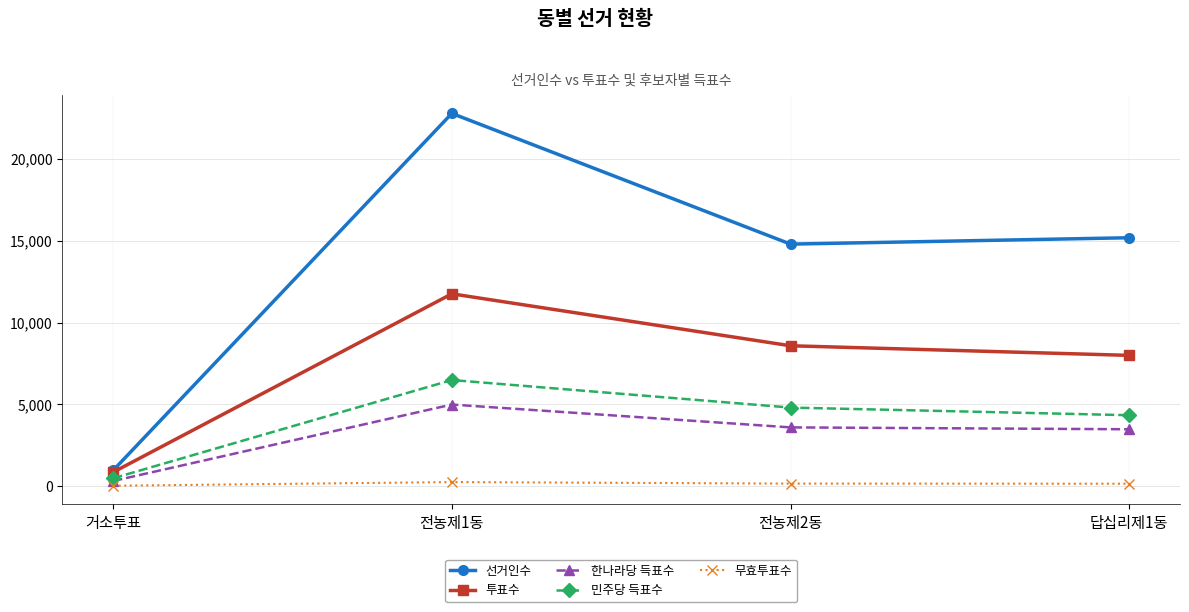

Is this an area chart (filled region under the line)?

No